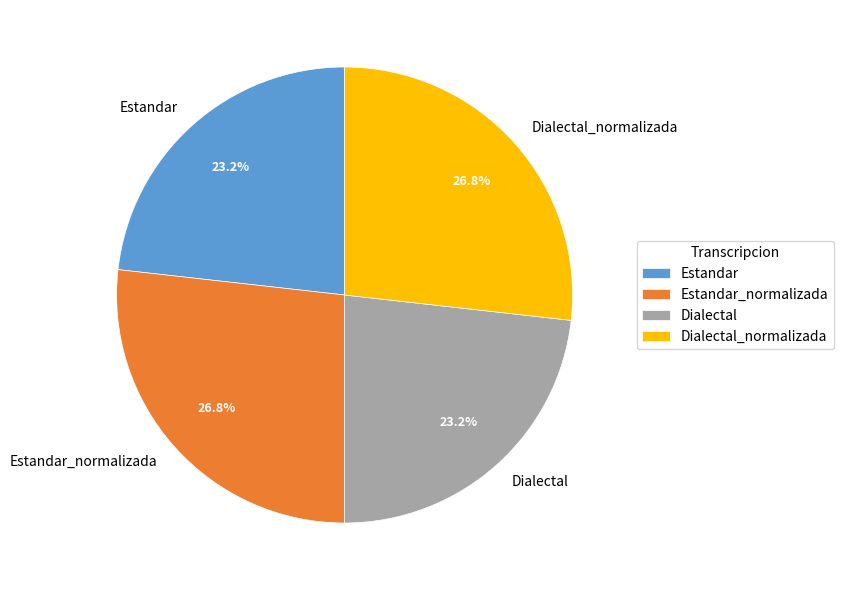

Between Dialectal_normalizada and Estandar, which is larger?

Dialectal_normalizada